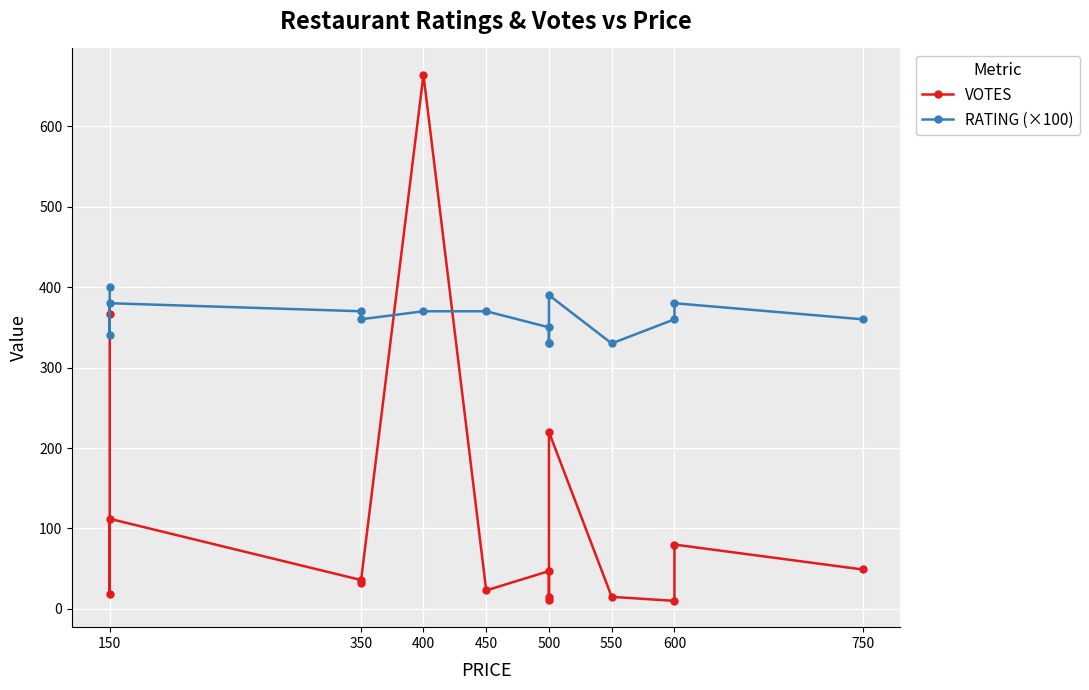

After their last crossing, which series has the higher values: RATING (×100) or VOTES?

RATING (×100)